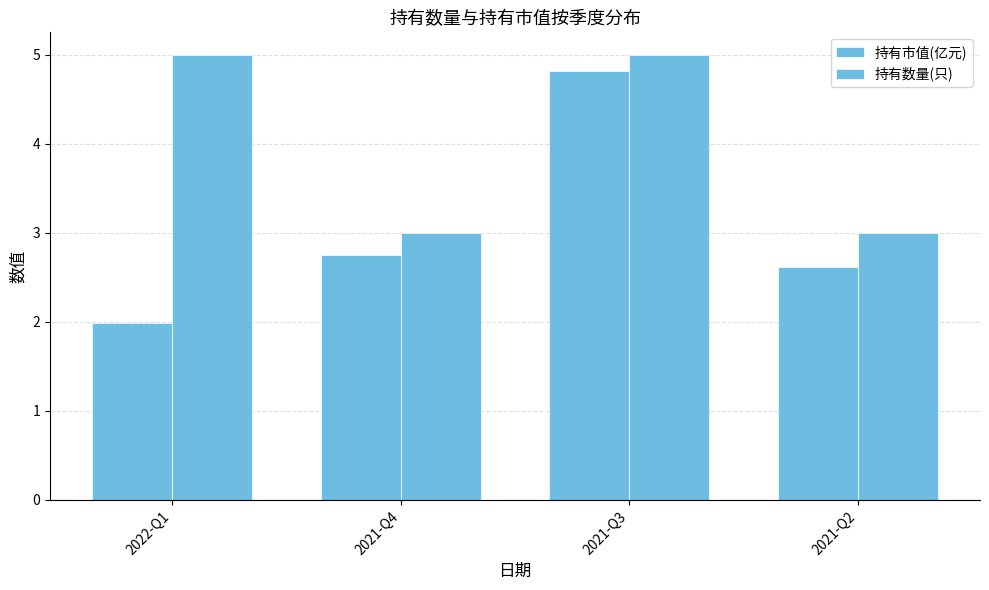

At which label is 持有数量(只) closest to 4?

2022-Q1